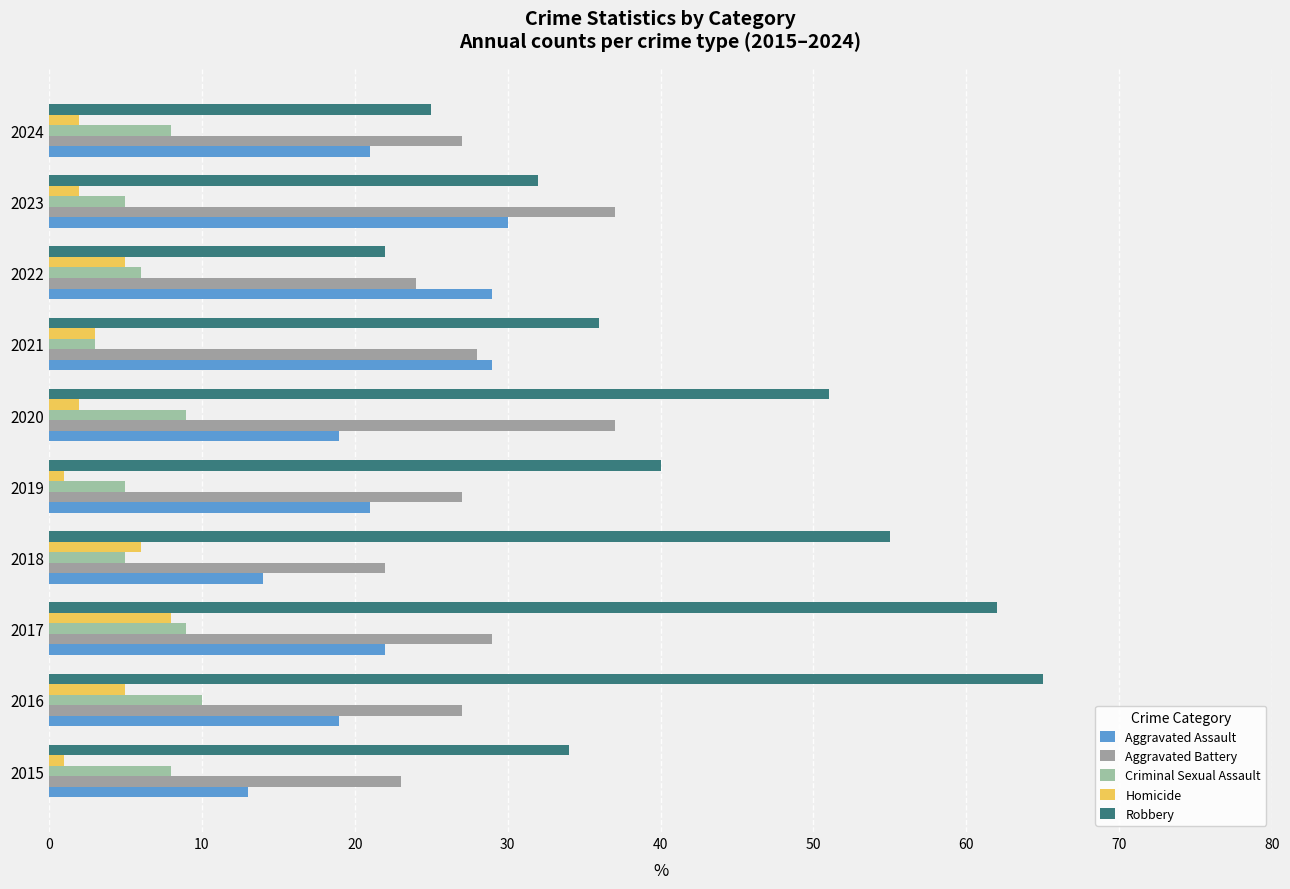

What is the average value of the Robbery series?

42